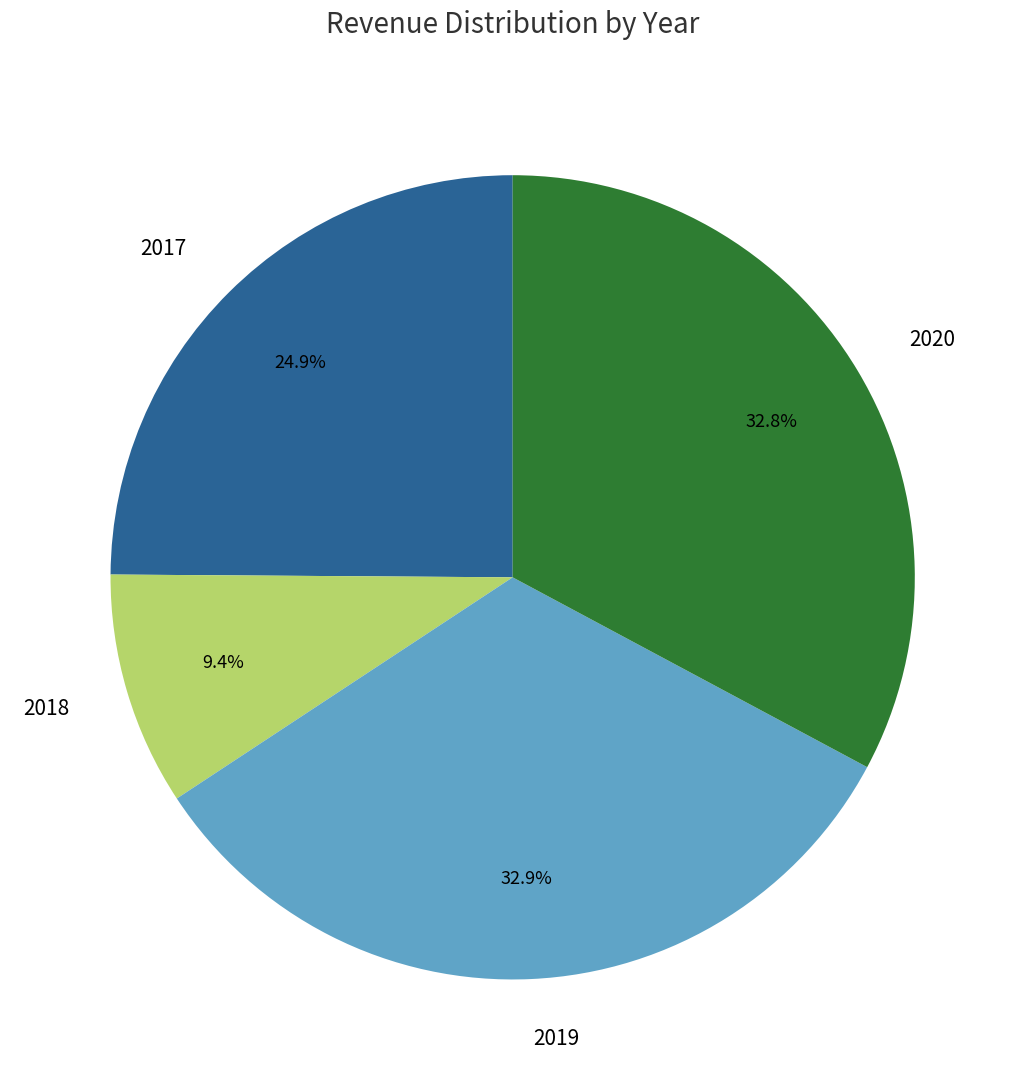

Which category has the smallest portion of the pie?

2018